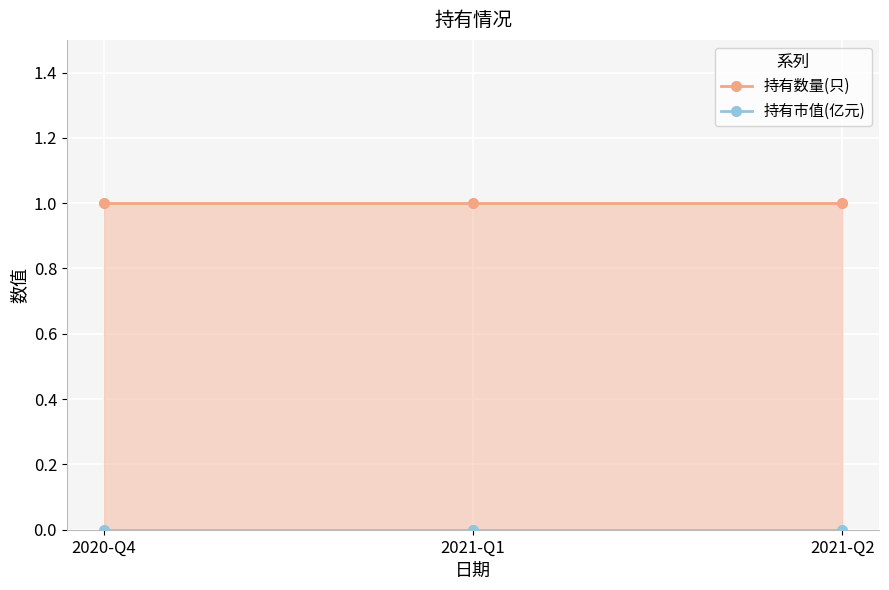

Rank the categories by 持有市值(亿元) value from highest to lowest.

2020-Q4, 2021-Q1, 2021-Q2